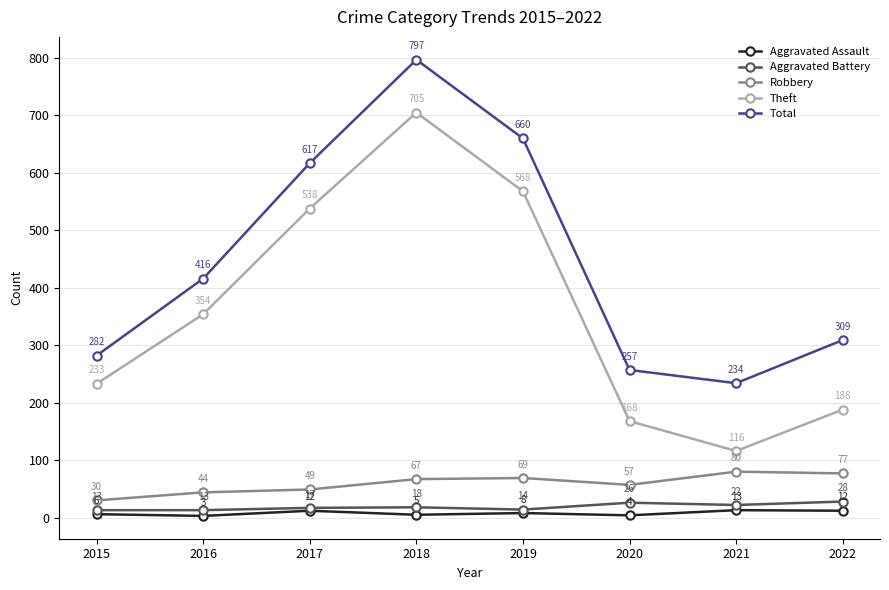

At which category does the chart reach its peak across all series?

2018